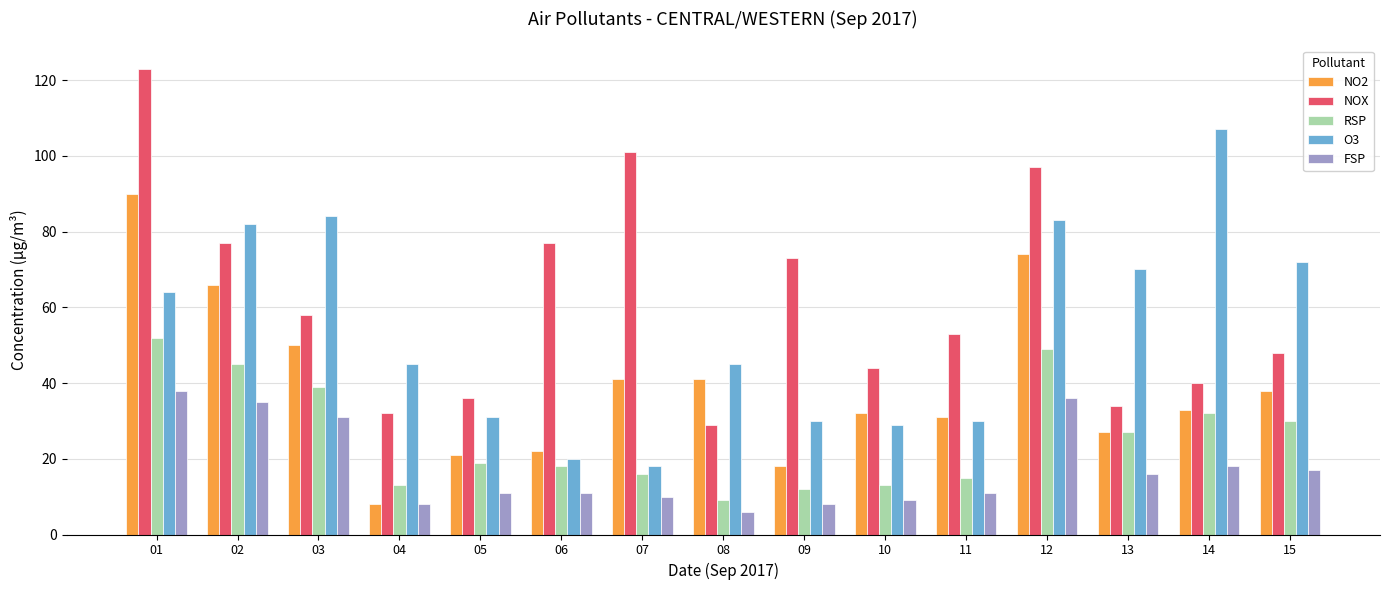

How many bars are there in each group?

5